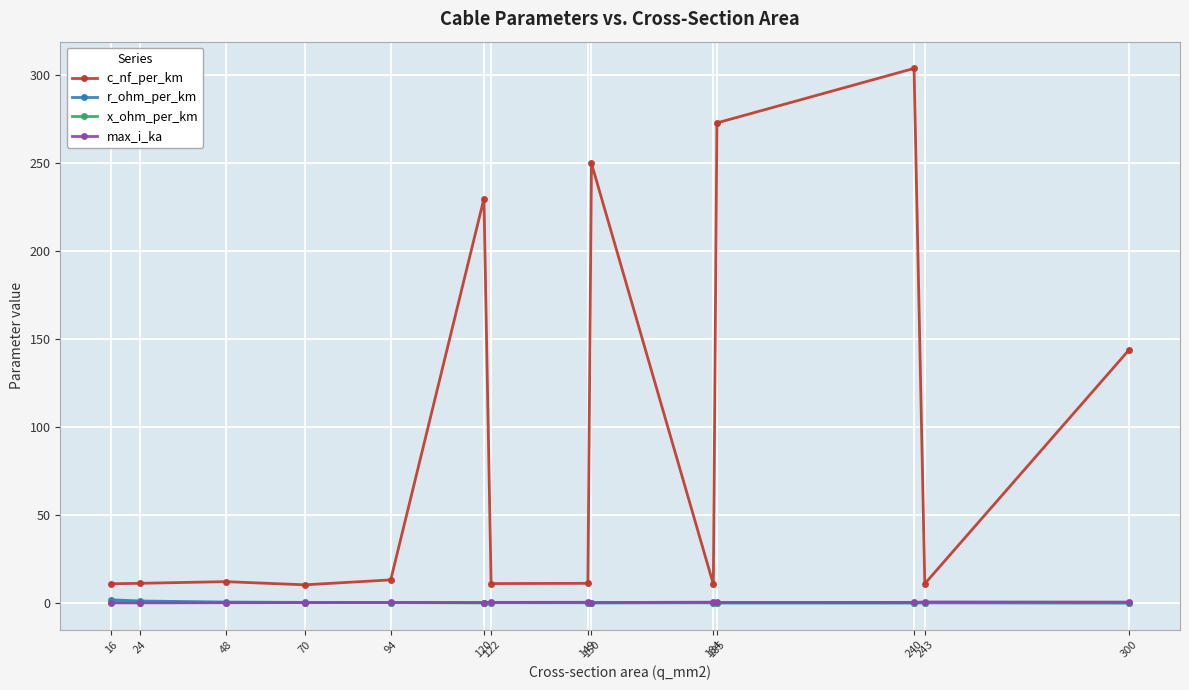

What is the difference between the second highest and minimum values in the c_nf_per_km series?

262.6